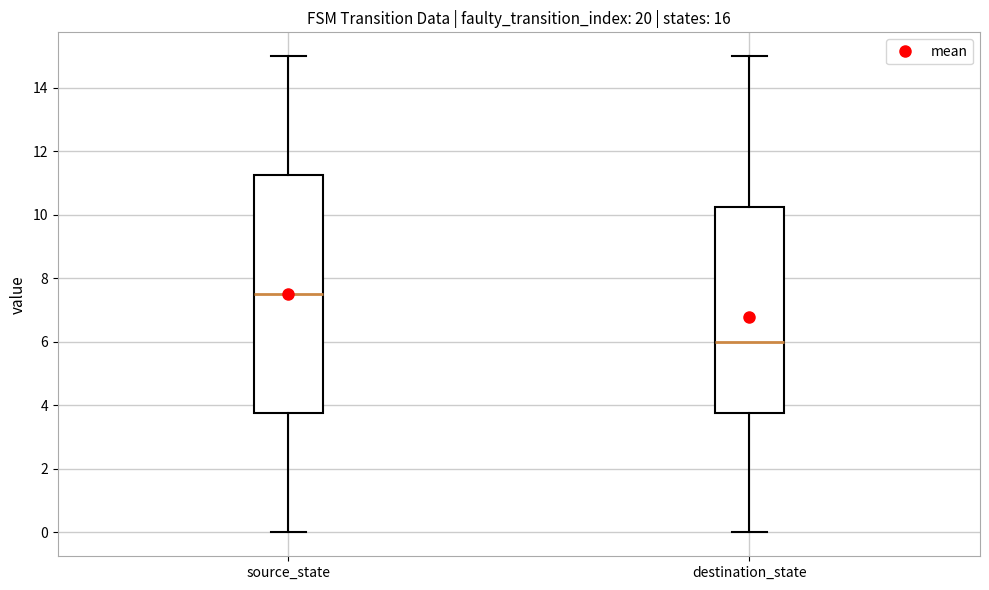

Reading left to right, transcribe this box plot: for each box, give where its median line is, the range the box spans, and where its two whiskers end, as read against the y-axis. The values are not printed on the chart, so give them approximately, as read against the axis.

source_state: median 7.6, box 3.8 to 11.2, whiskers 0.0 to 15.0
destination_state: median 6.0, box 3.8 to 10.2, whiskers 0.0 to 15.0